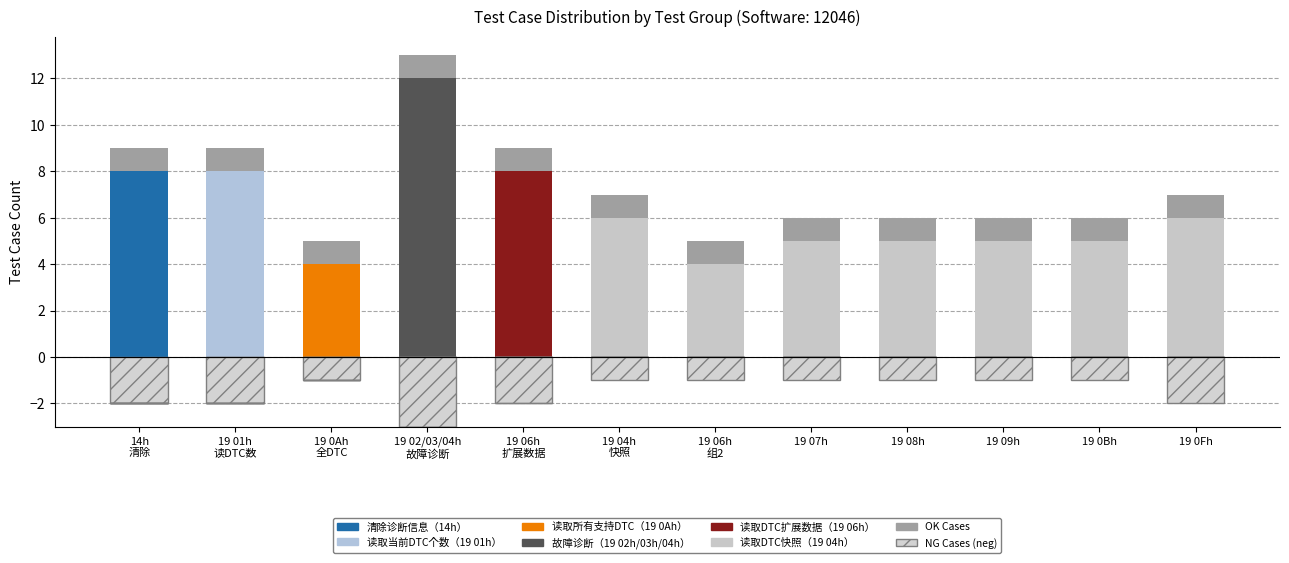

At how many categories does at least one series exceed 7?

4